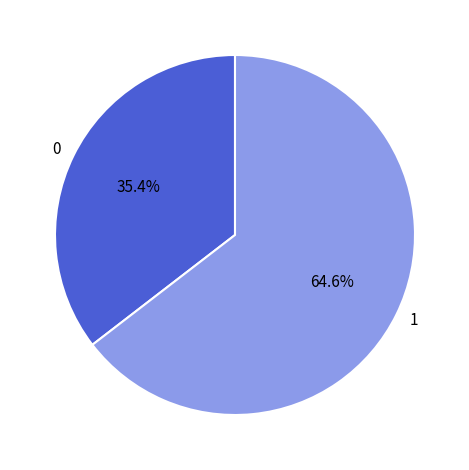

What is the largest slice in the pie chart?

1